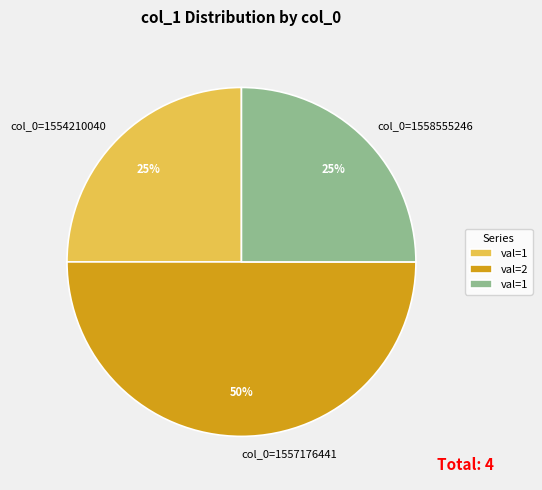

Does col_0=1558555246 represent more than half of the total?

No